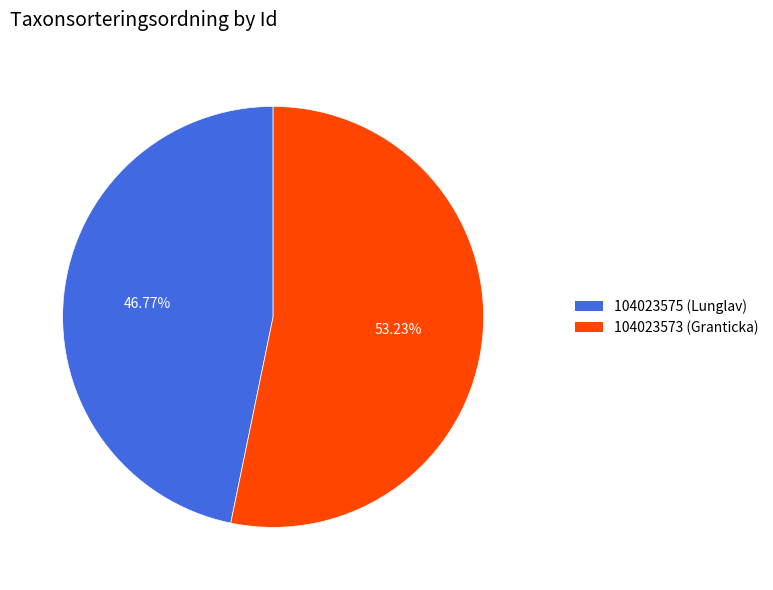

To the nearest percent, what is the combined percentage of 104023575 (Lunglav) and 104023573 (Granticka)?

100%